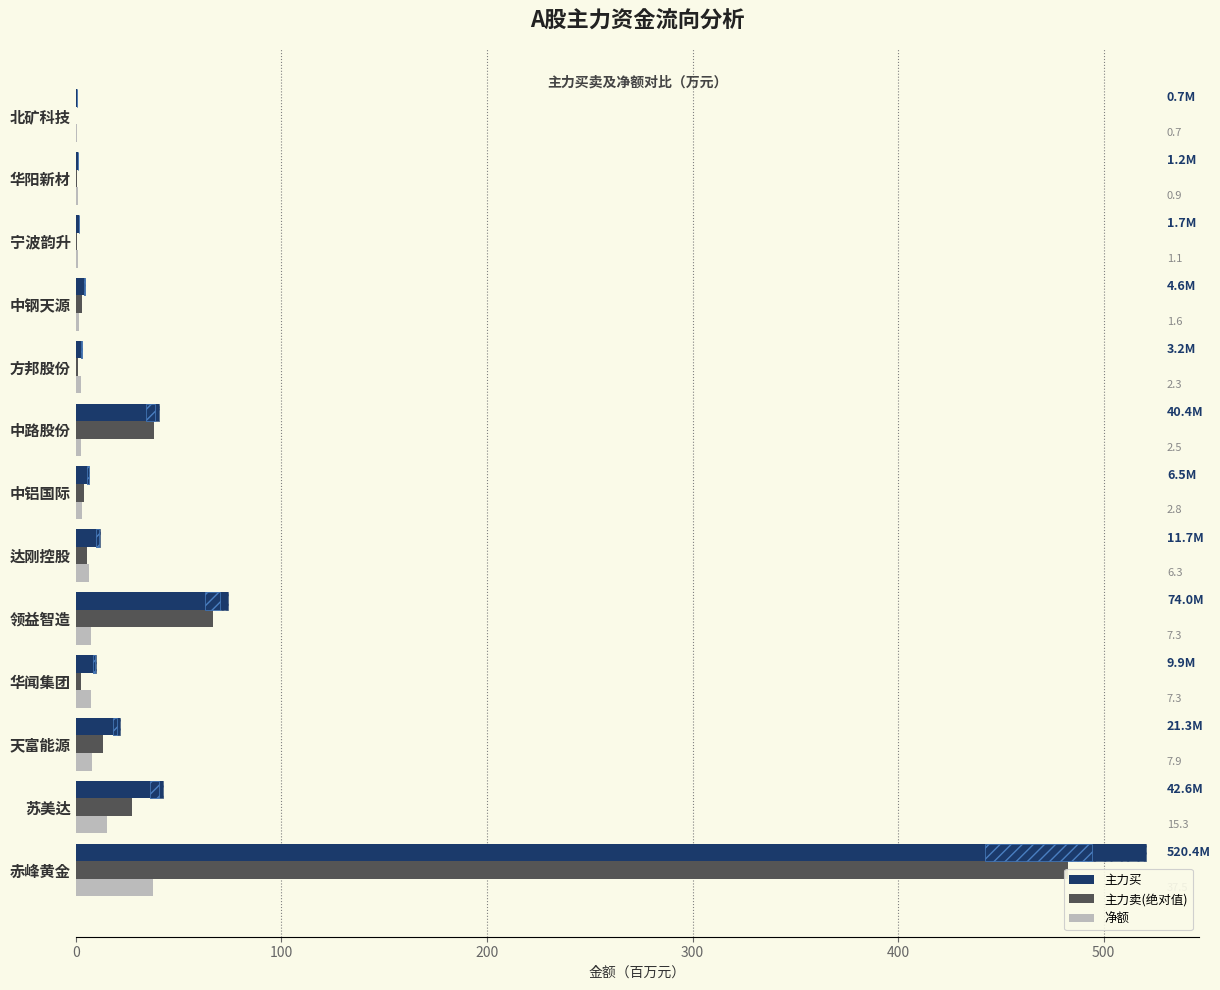

Is the value of 净额 at 天富能源 greater than the value of 主力买 at 华闻集团?

No